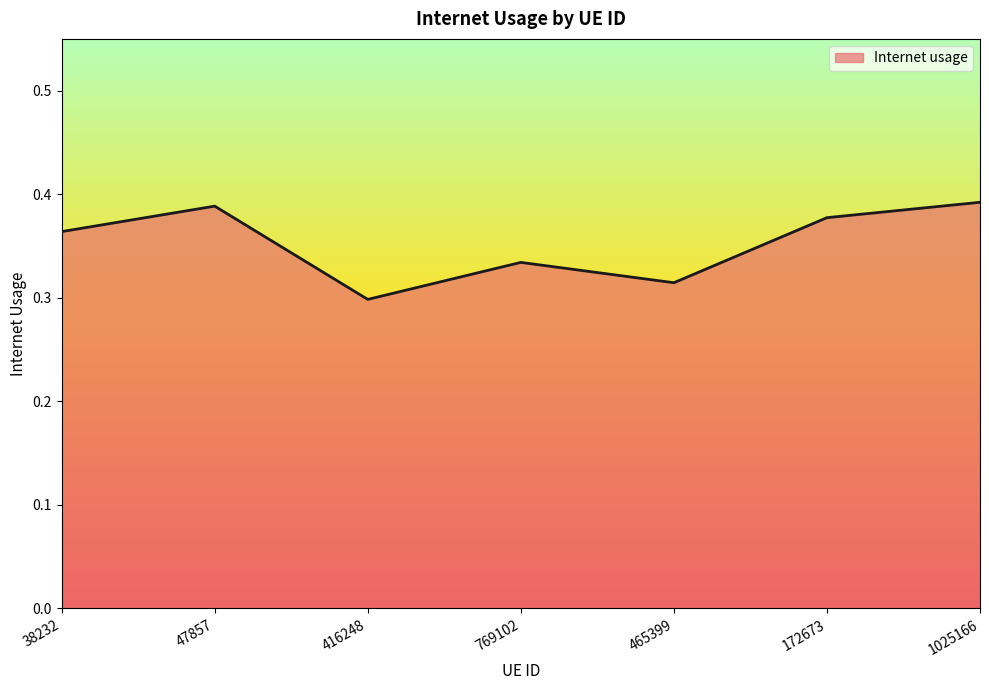

How many values are between 0 and 1?

7